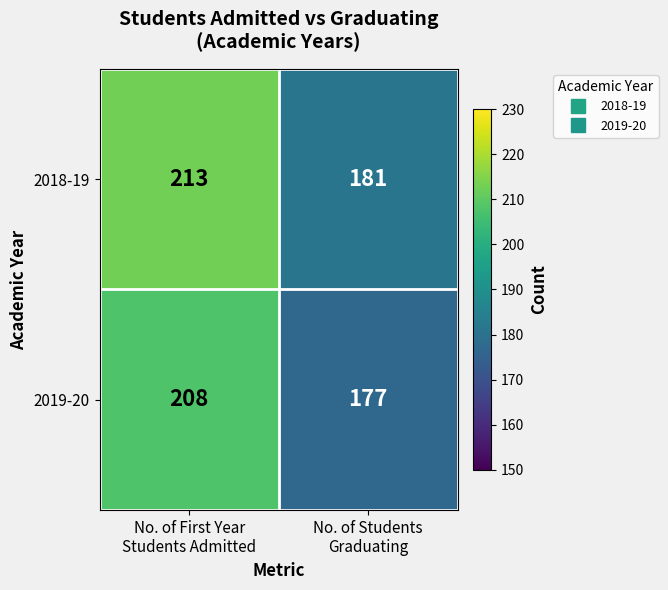

What is the sum of all 2018-19 values?

394